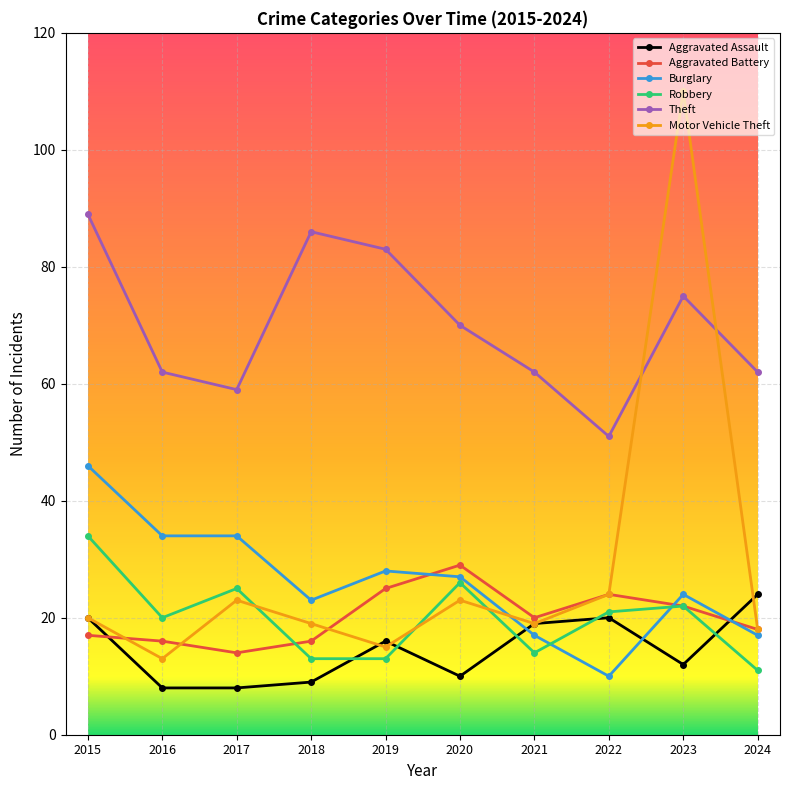

The value of Aggravated Assault at 2020 is 10. True or false?

True